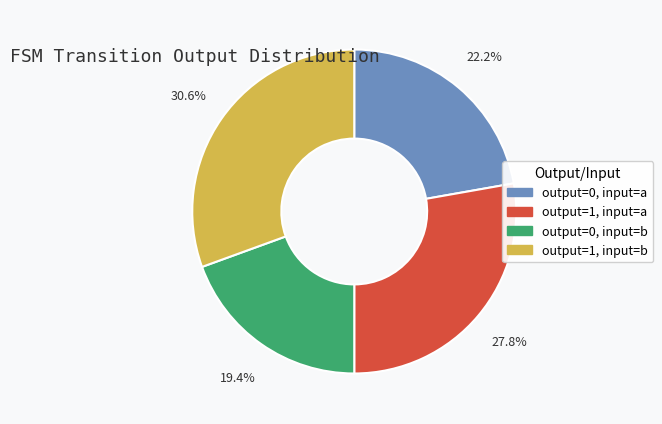

Count the number of slices in the pie.

4